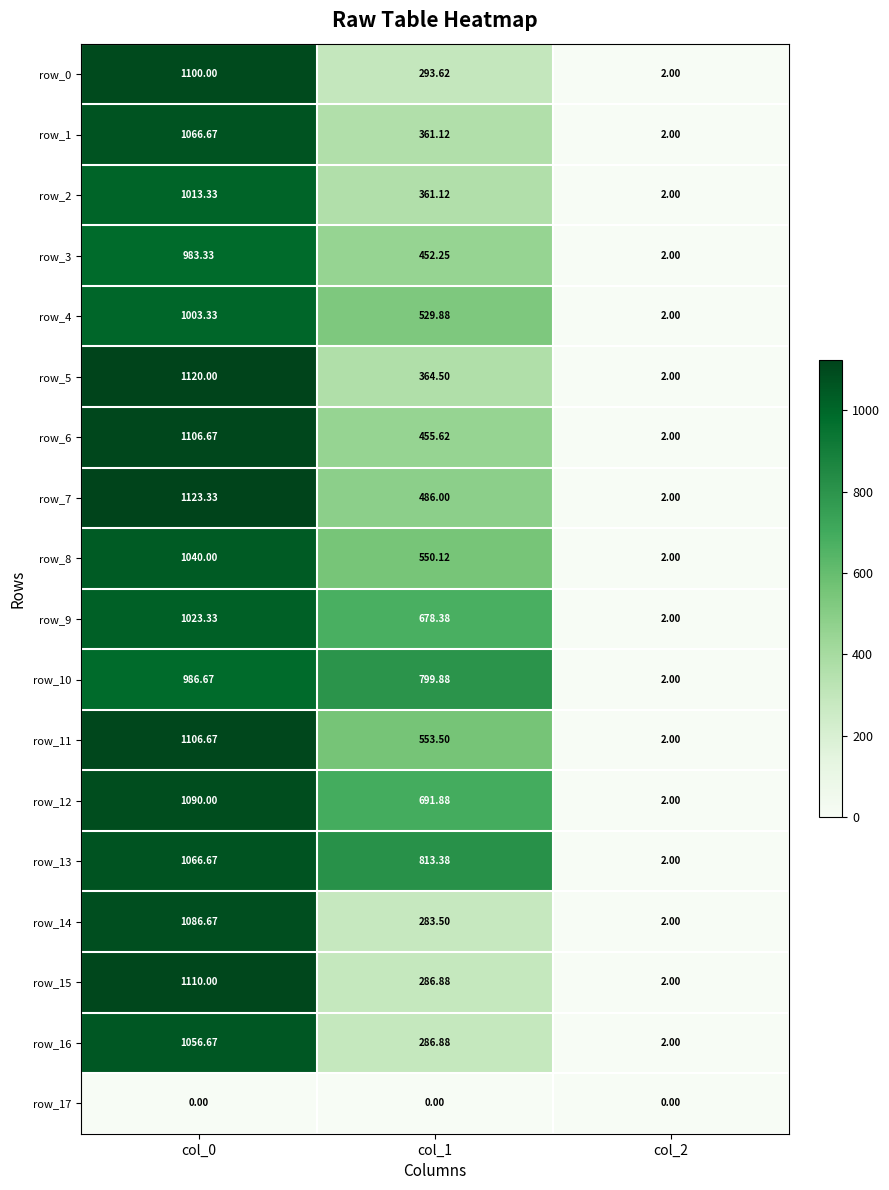

At which label does row_8 reach its peak?

col_0